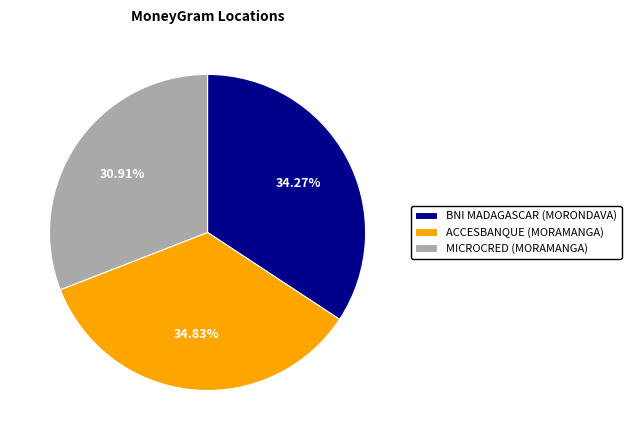

Which category has the biggest portion of the pie?

ACCESBANQUE (MORAMANGA)